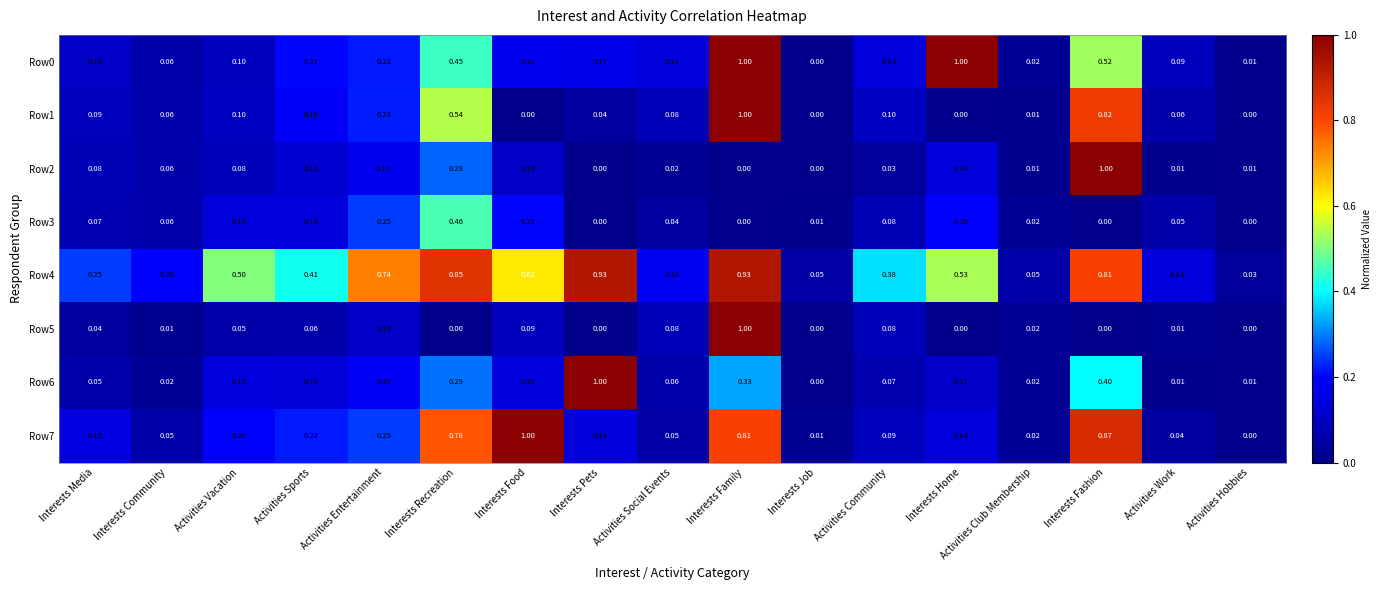

At which label does Row6 reach its peak?

Interests Pets